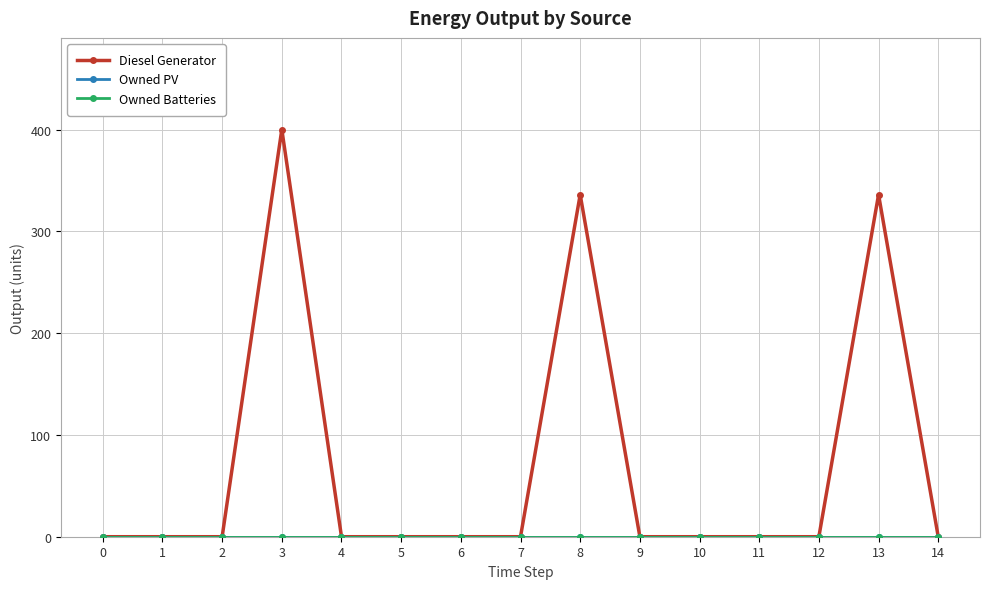

Rank the categories by Owned PV value from lowest to highest.

0, 1, 2, 3, 4, 5, 6, 7, 8, 9, 10, 11, 12, 13, 14